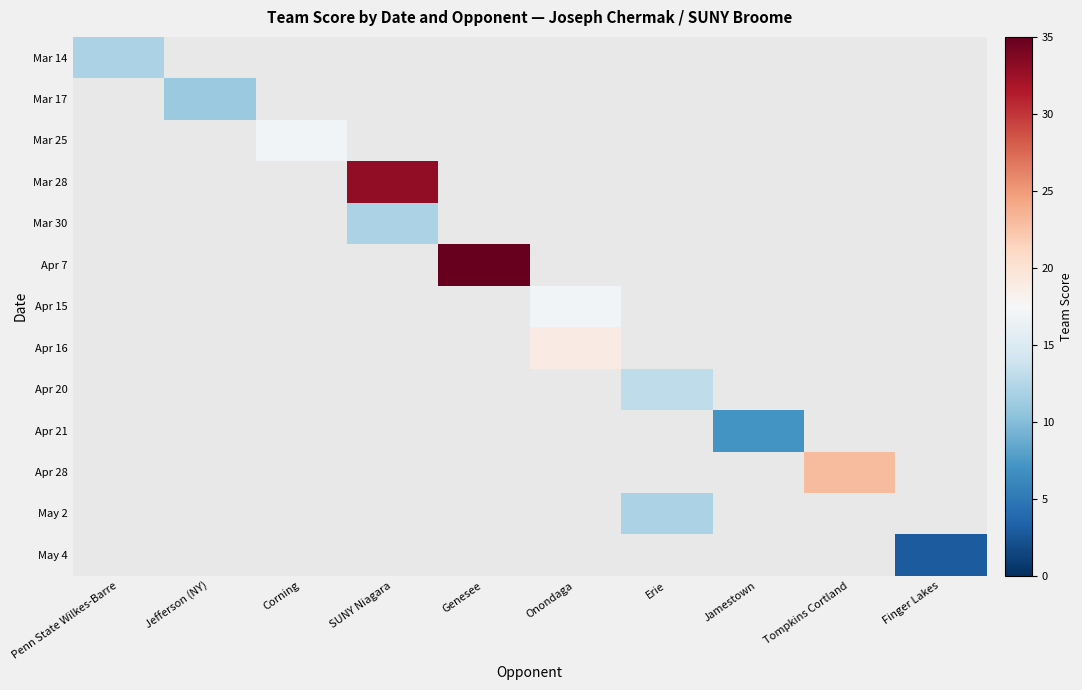

What is the smallest value displayed?

3.0